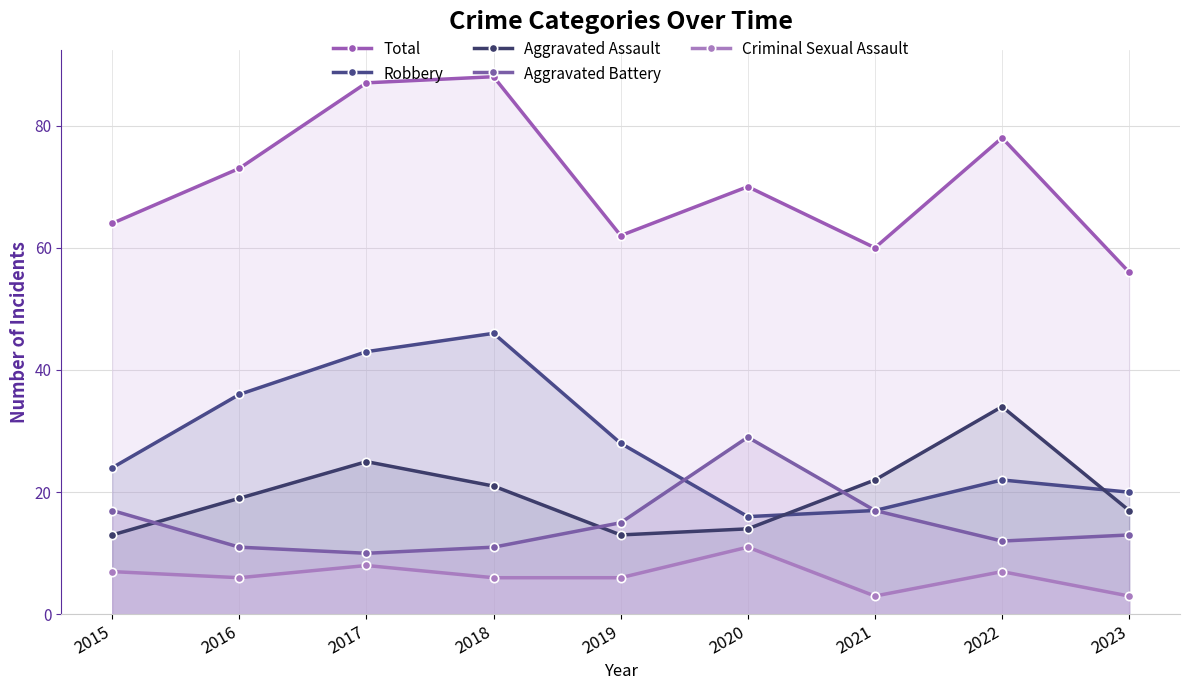

What is the difference between the highest and lowest values at 2017?

79